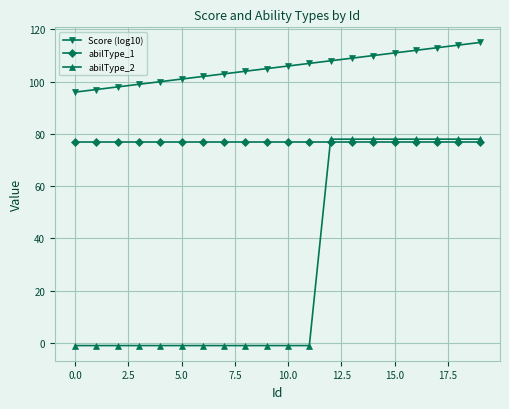

List the series in order of their overall mean, lowest first.

abilType_2, abilType_1, Score (log10)